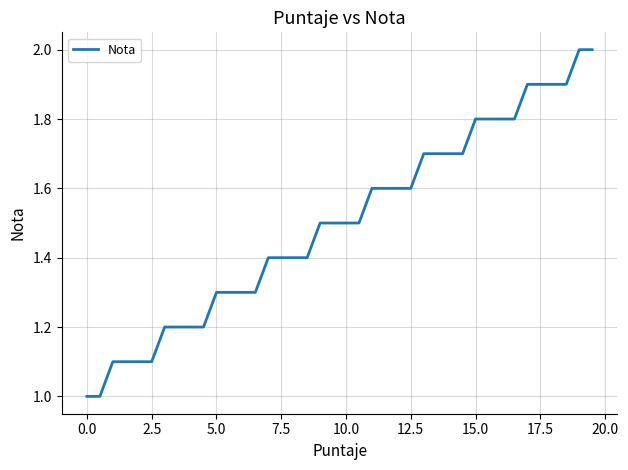

How many lines are shown in the chart?

1